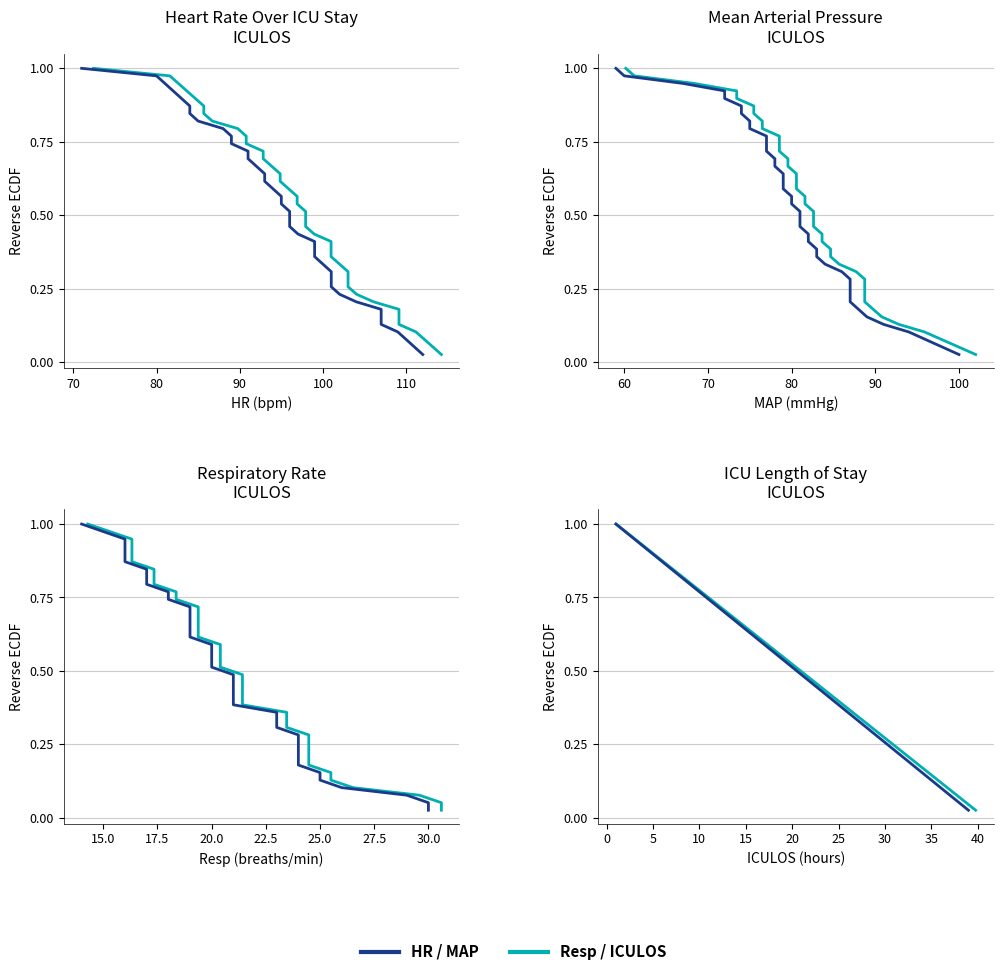

What is the difference between the second highest and minimum values in the Group B (teal) series?

0.9